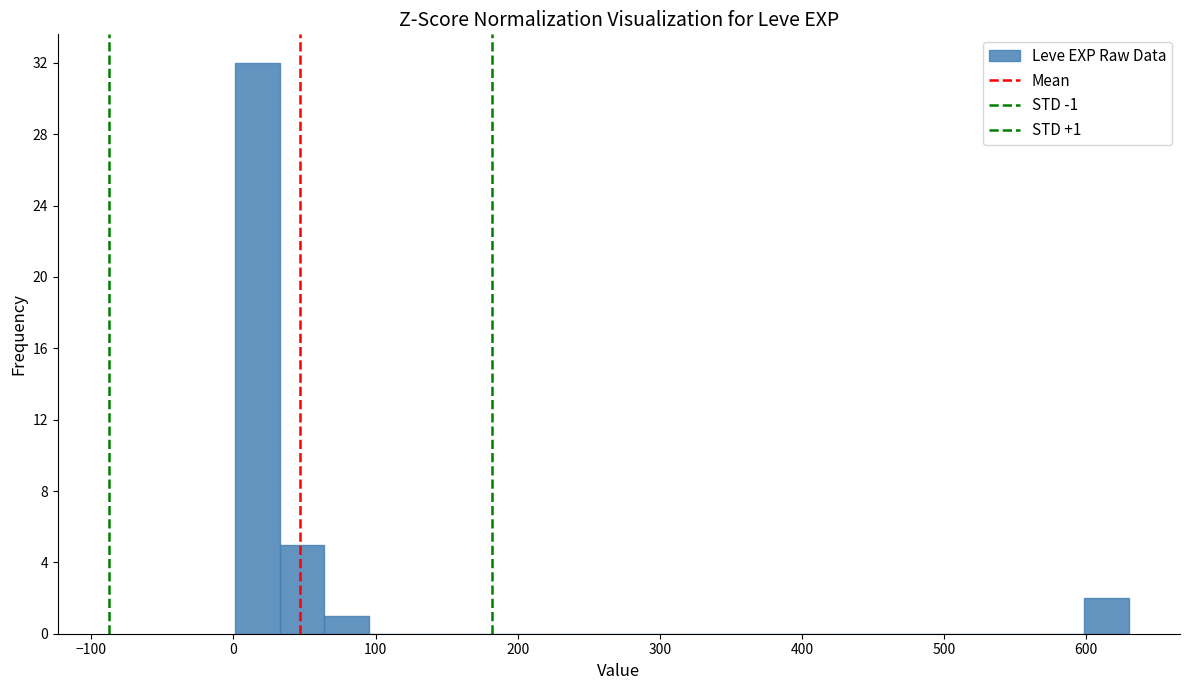

Around what value on the x-axis is the tallest bar? Give the approximate position of its centre, as read against the axis.

20